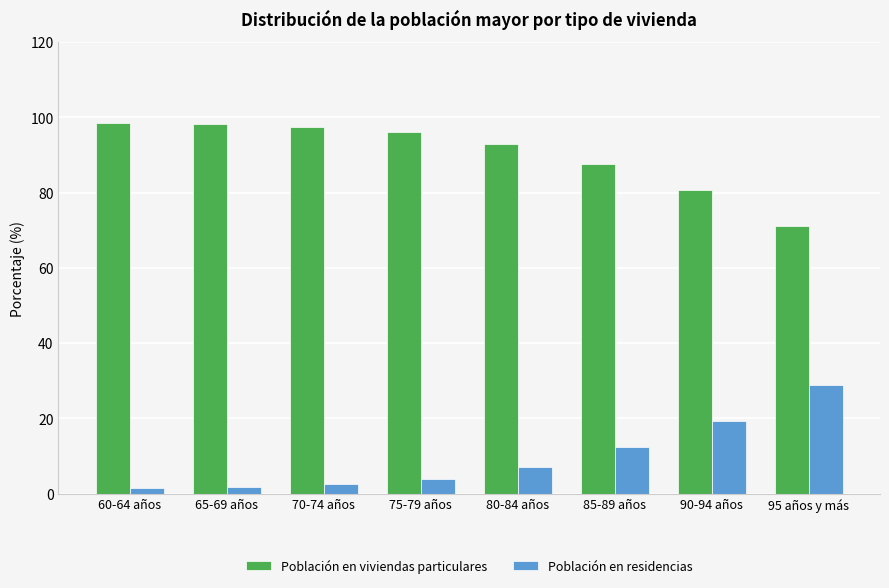

How many data points in Población en viviendas particulares are less than 96?

4